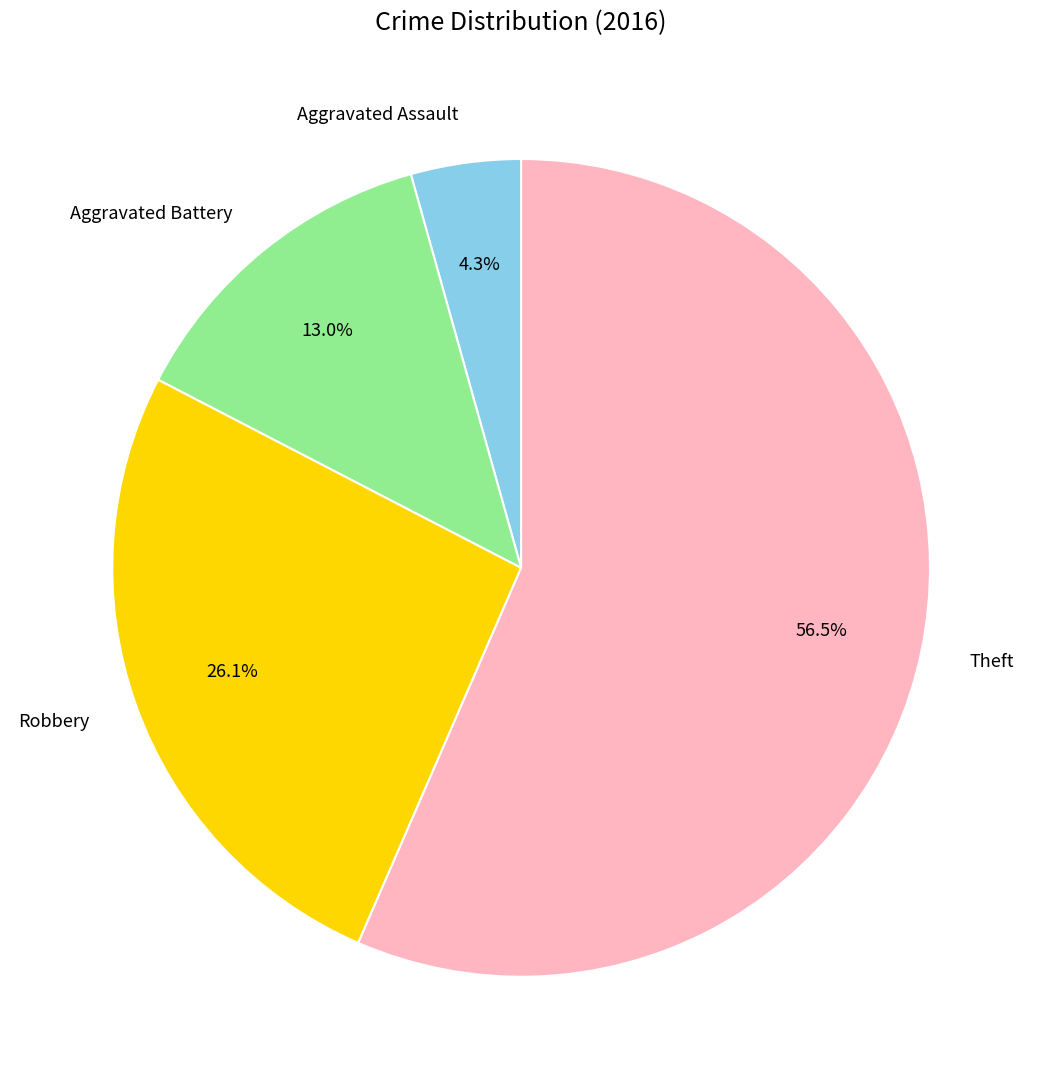

To the nearest percent, what portion does Aggravated Assault represent?

4%